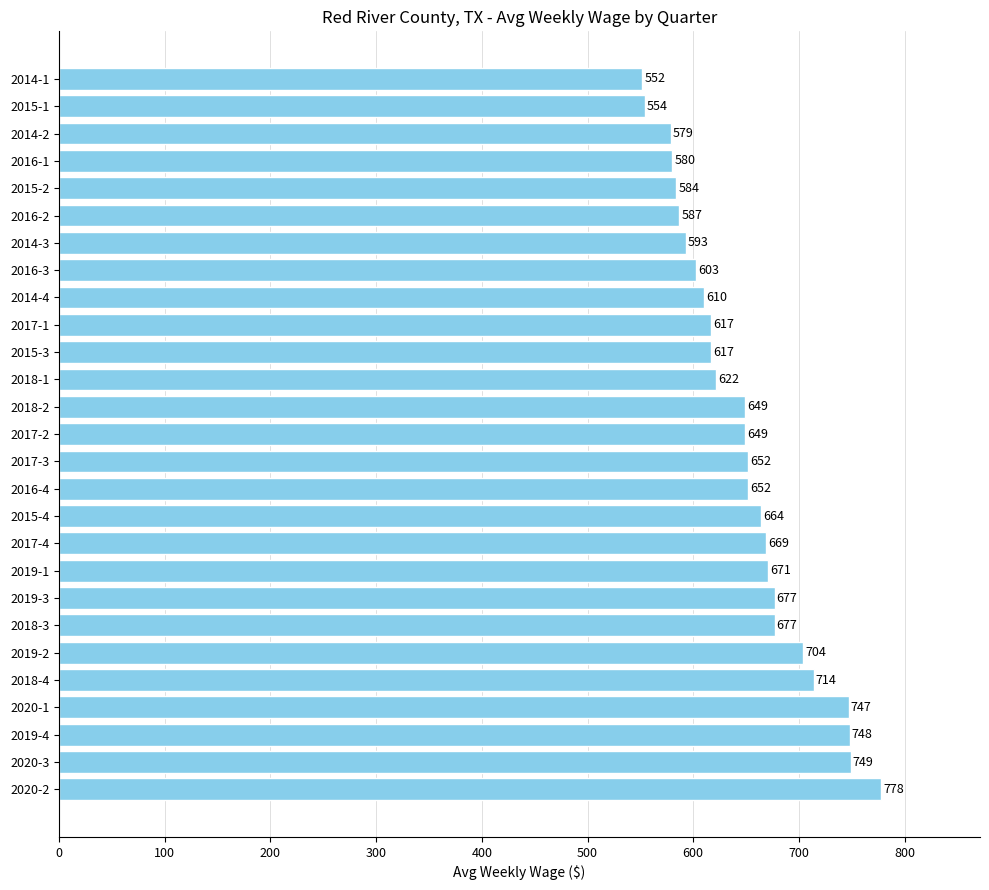

Reading top to bottom, list all the values displayed in this chart.

2014-1=552	2015-1=554	2014-2=579	2016-1=580	2015-2=584	2016-2=587	2014-3=593	2016-3=603	2014-4=610	2017-1=617	2015-3=617	2018-1=622	2018-2=649	2017-2=649	2017-3=652	2016-4=652	2015-4=664	2017-4=669	2019-1=671	2019-3=677	2018-3=677	2019-2=704	2018-4=714	2020-1=747	2019-4=748	2020-3=749	2020-2=778